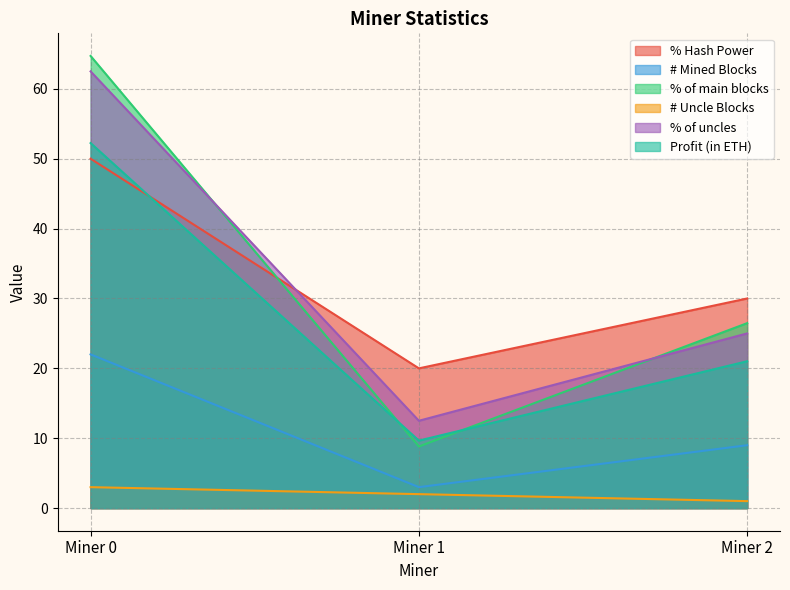

At how many categories does at least one series exceed 4?

3